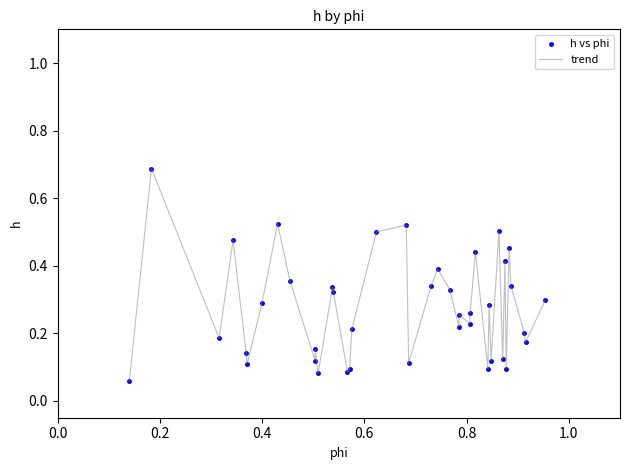

What is the difference between the maximum and minimum values?

0.6